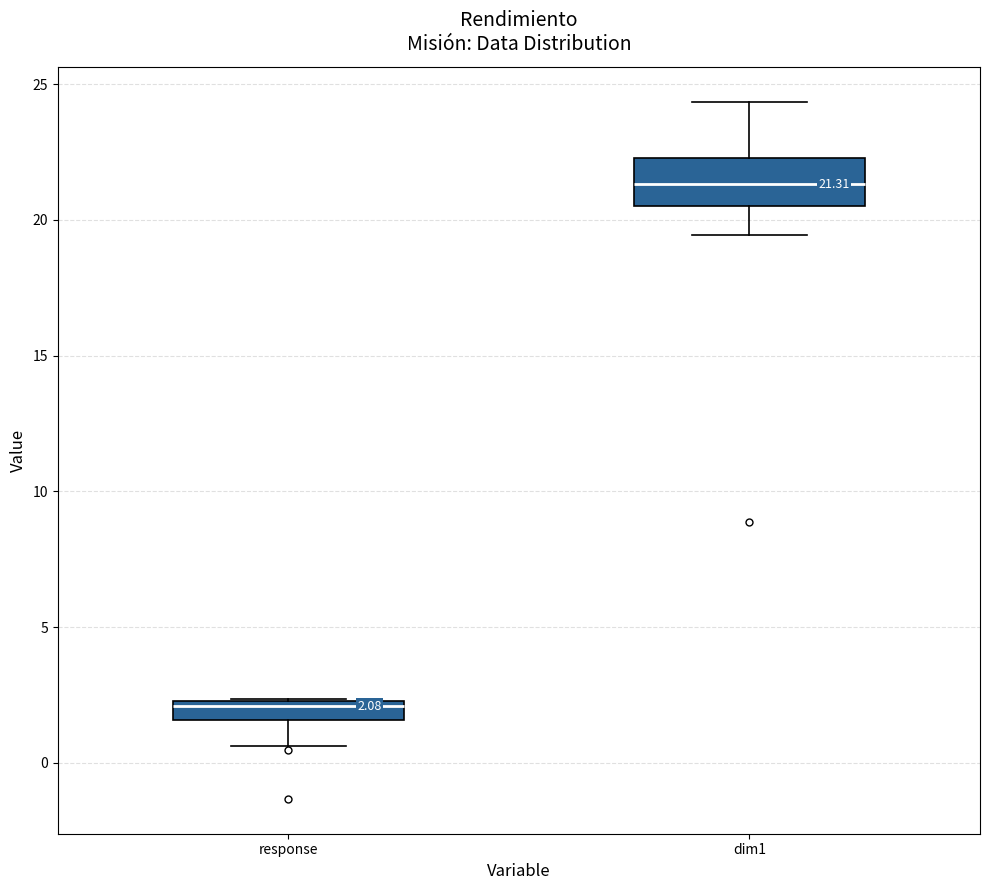

Which box's median line is the lowest?

response